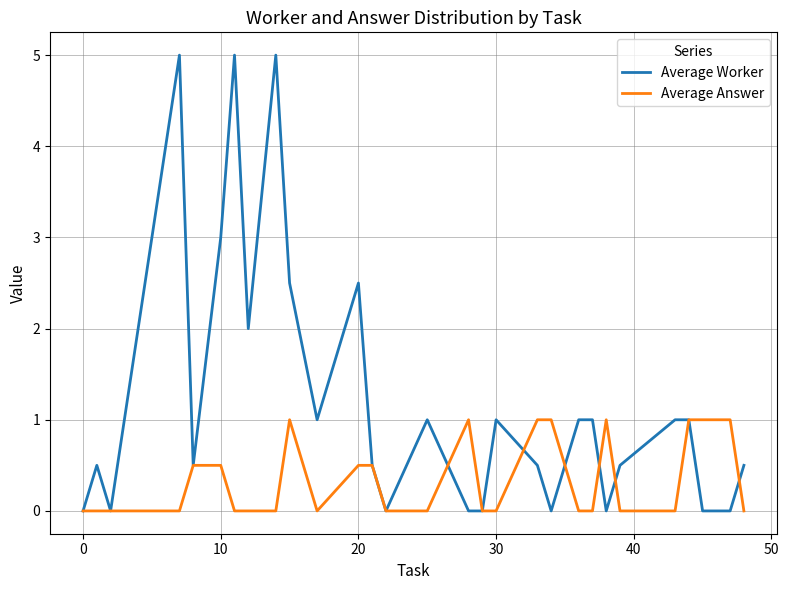

What is the highest value of the Average Answer series?

1.0